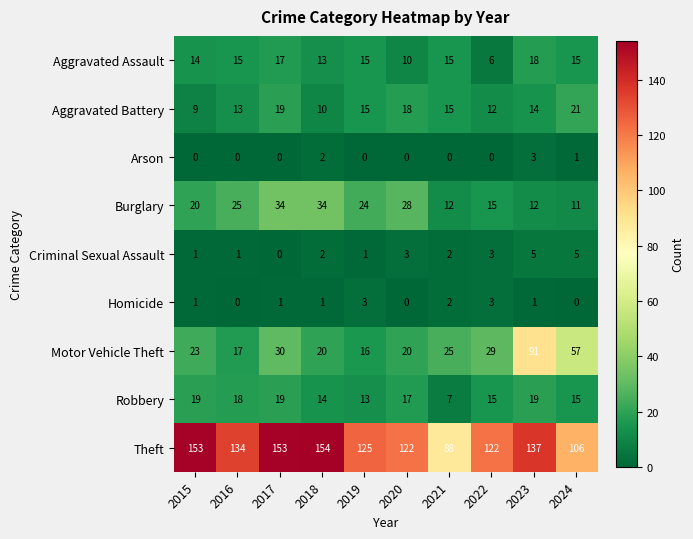

What is the total value across all series at 2015?

240